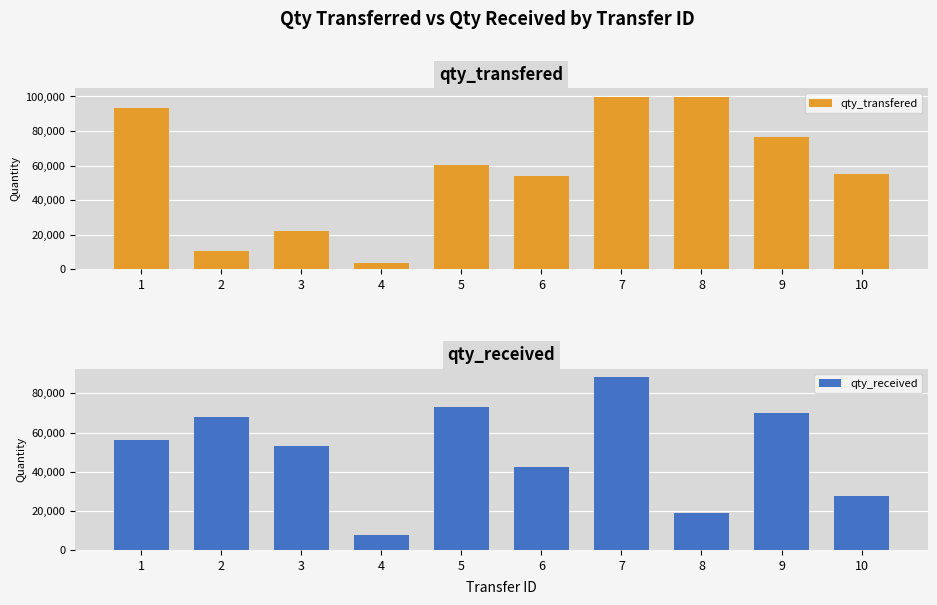

What are all the series names shown in the legend?

qty_transfered, qty_received